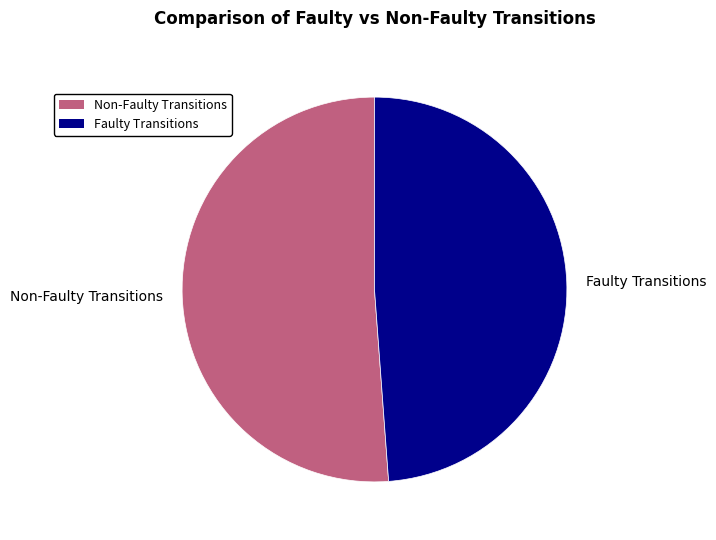

The Faulty Transitions slice represents 49% of the pie. True or false?

True